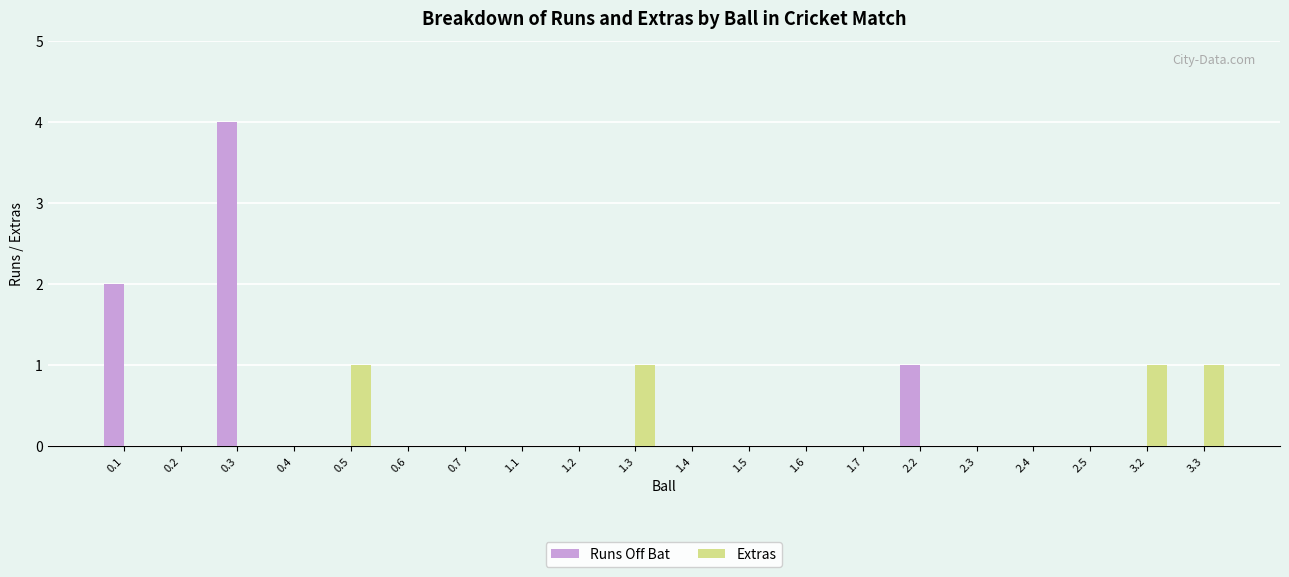

True or false: Extras has a value of 0 at 0.5.

False